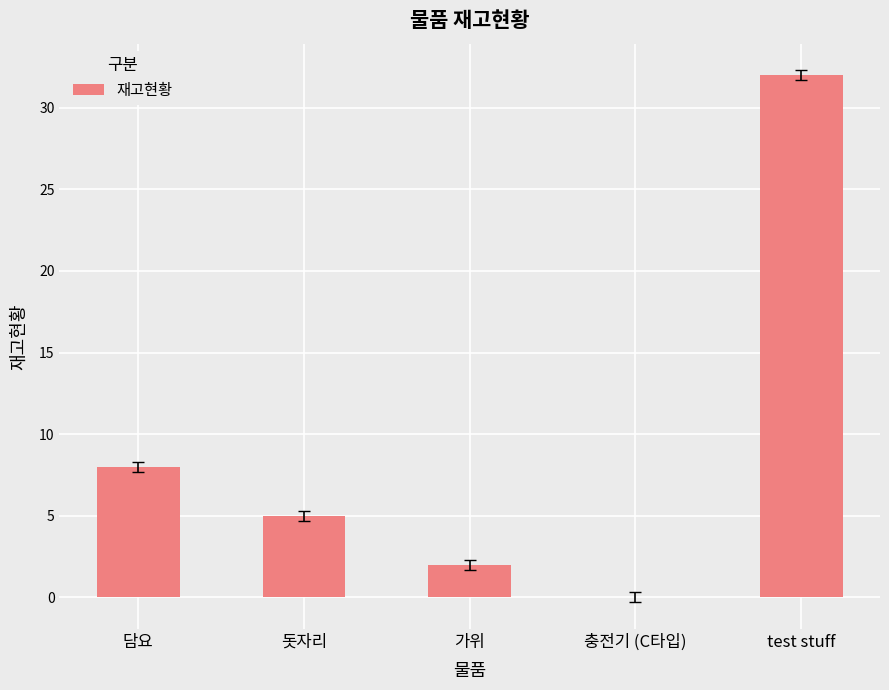

How many categories are shown in the chart?

5